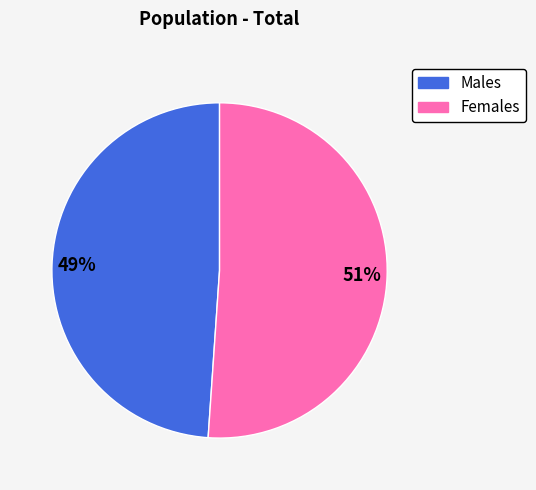

Does any single category account for the majority?

Yes